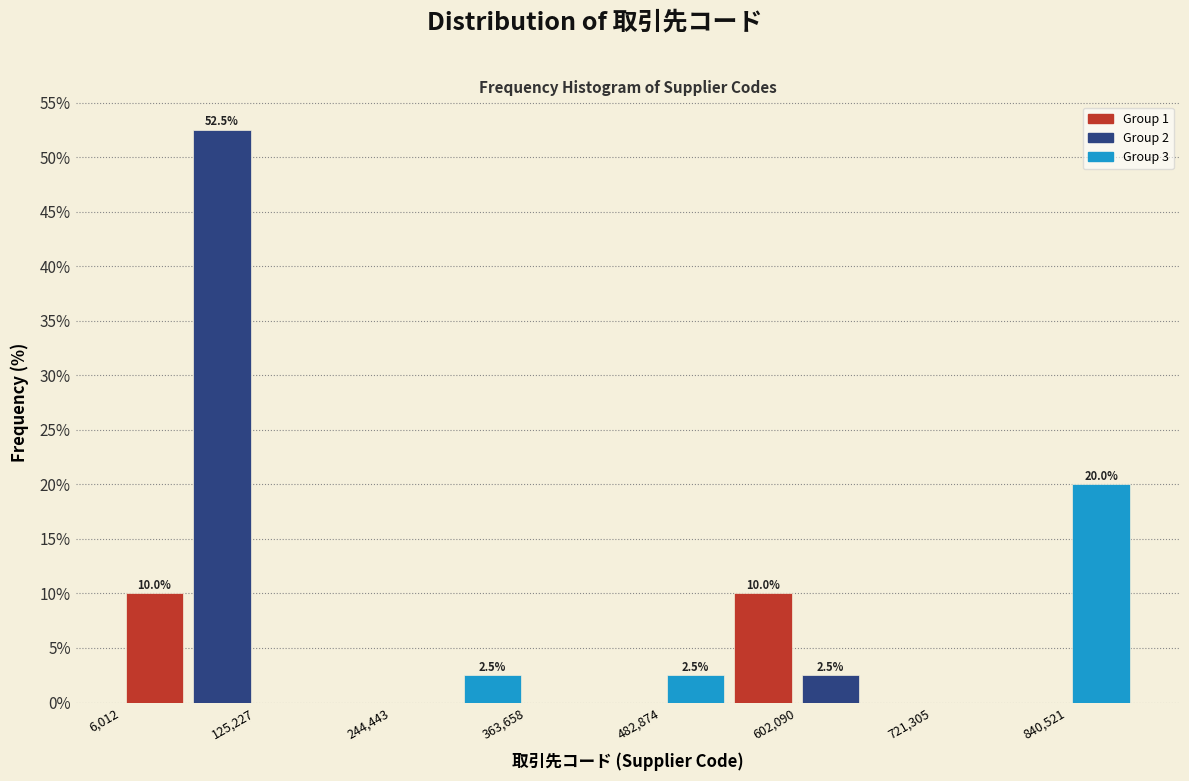

Read against the x-axis, roughly where is the centre of the tallest bar?

100000